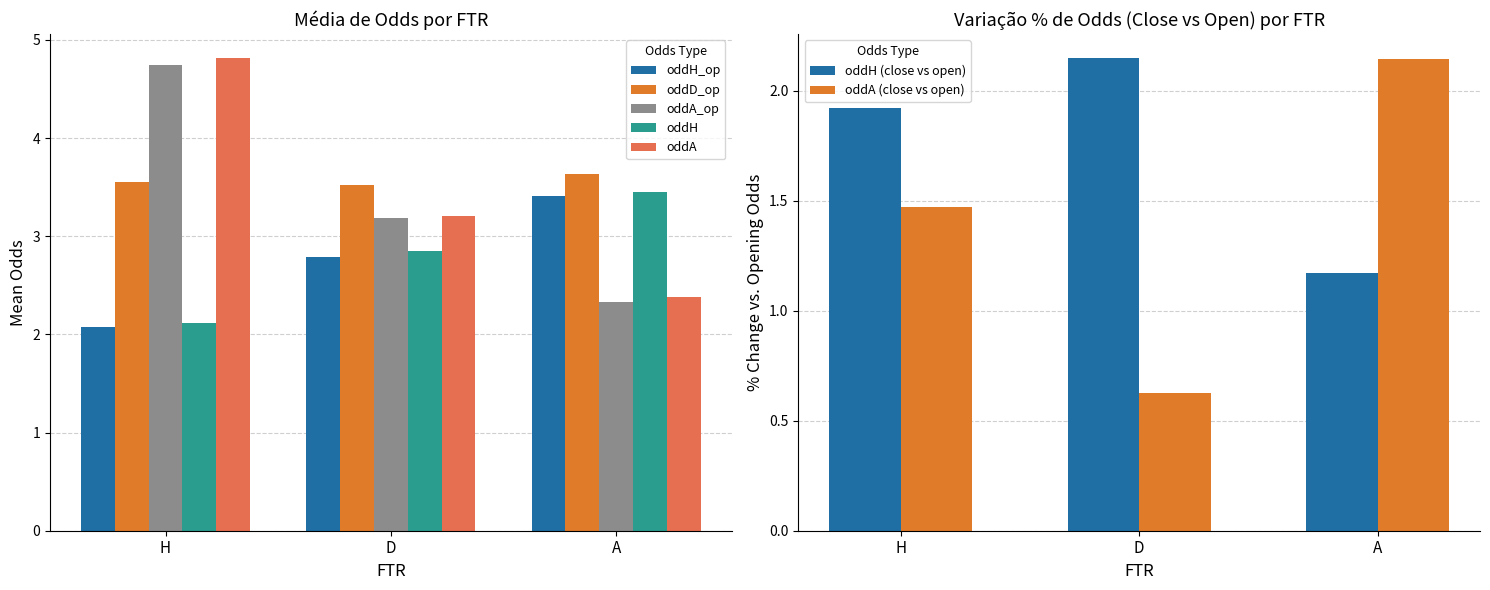

Is the value of oddA_op at D greater than the value of oddH_op at D?

Yes